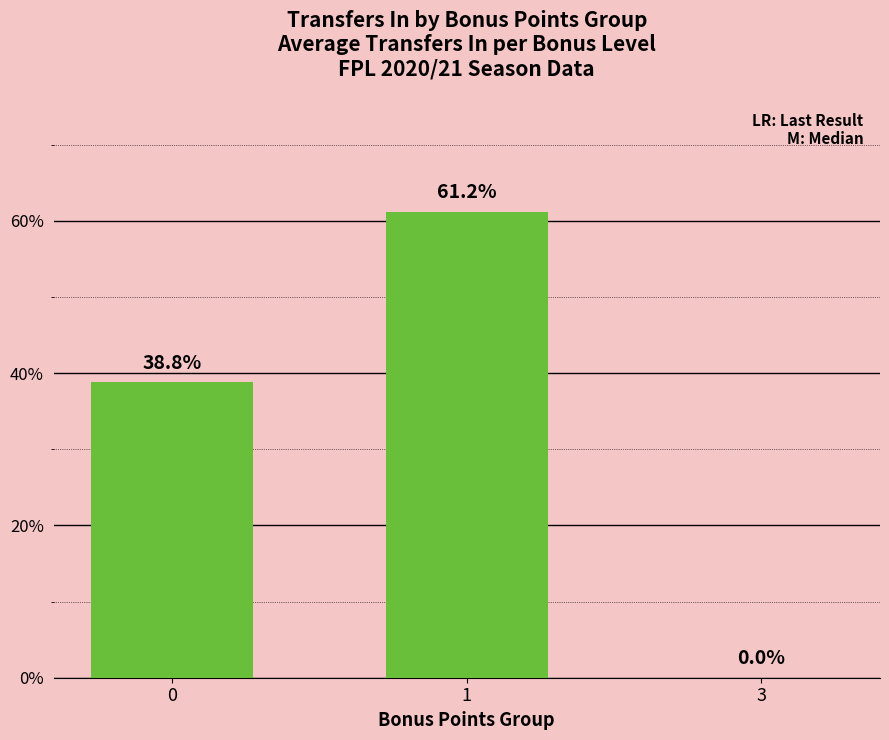

Are the bars horizontal?

No